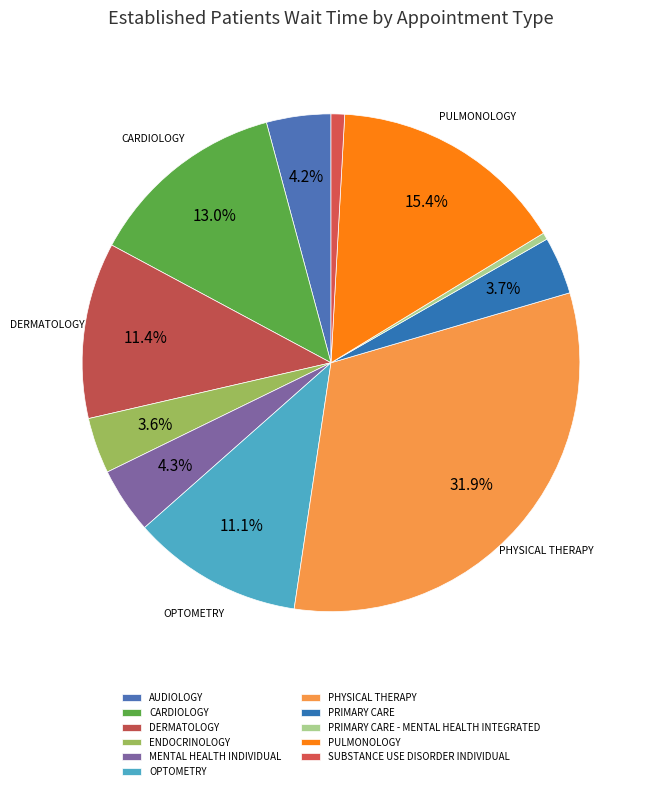

How many segments does this pie chart have?

11